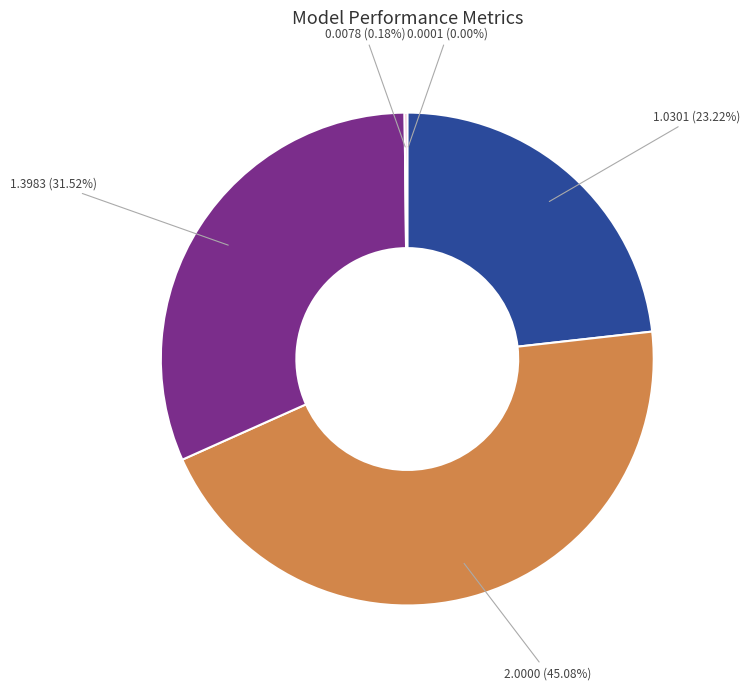

Does any single category account for the majority?

No